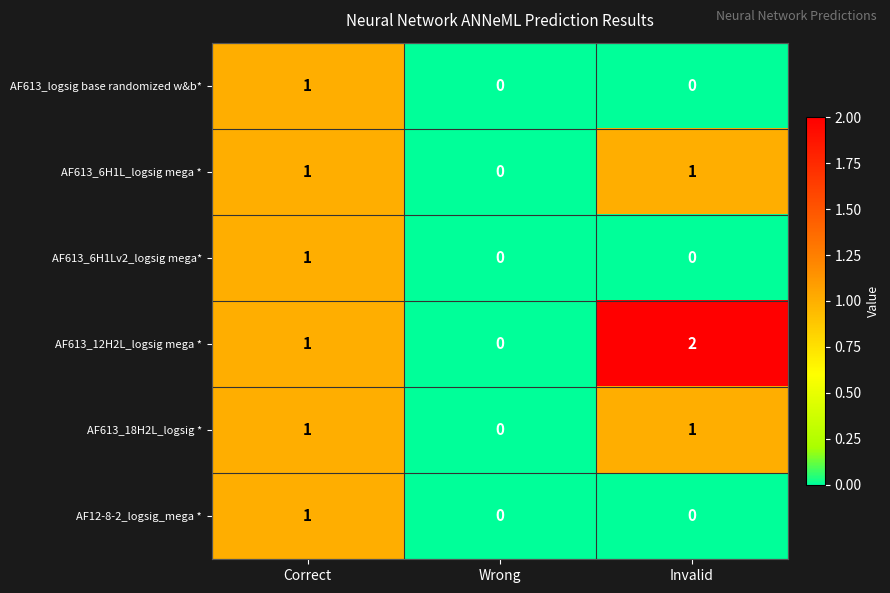

Reading right to left, list all the values displayed in this chart.

AF613_logsig base randomized w&b*: 0	0	1
AF613_6H1L_logsig mega *: 1	0	1
AF613_6H1Lv2_logsig mega*: 0	0	1
AF613_12H2L_logsig mega *: 2	0	1
AF613_18H2L_logsig *: 1	0	1
AF12-8-2_logsig_mega *: 0	0	1